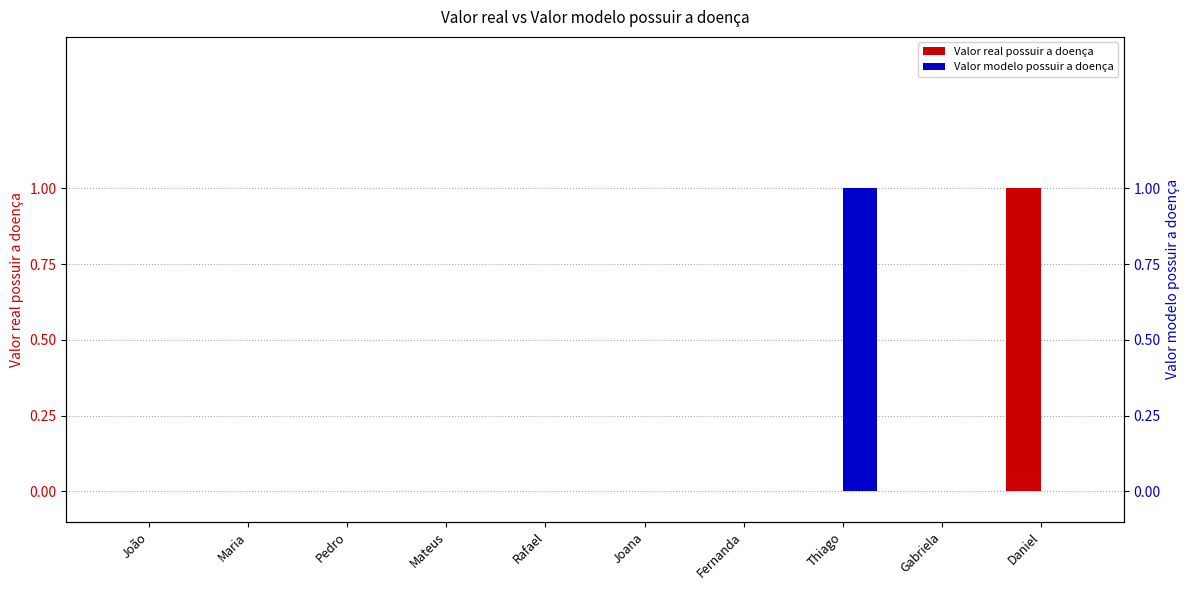

What position from the left is Daniel?

10